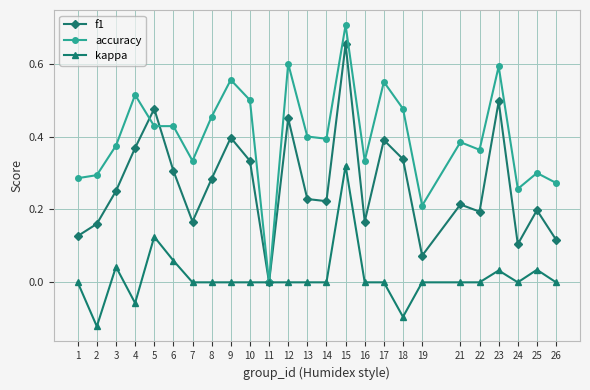

At which category is the sum across all series the highest?

15